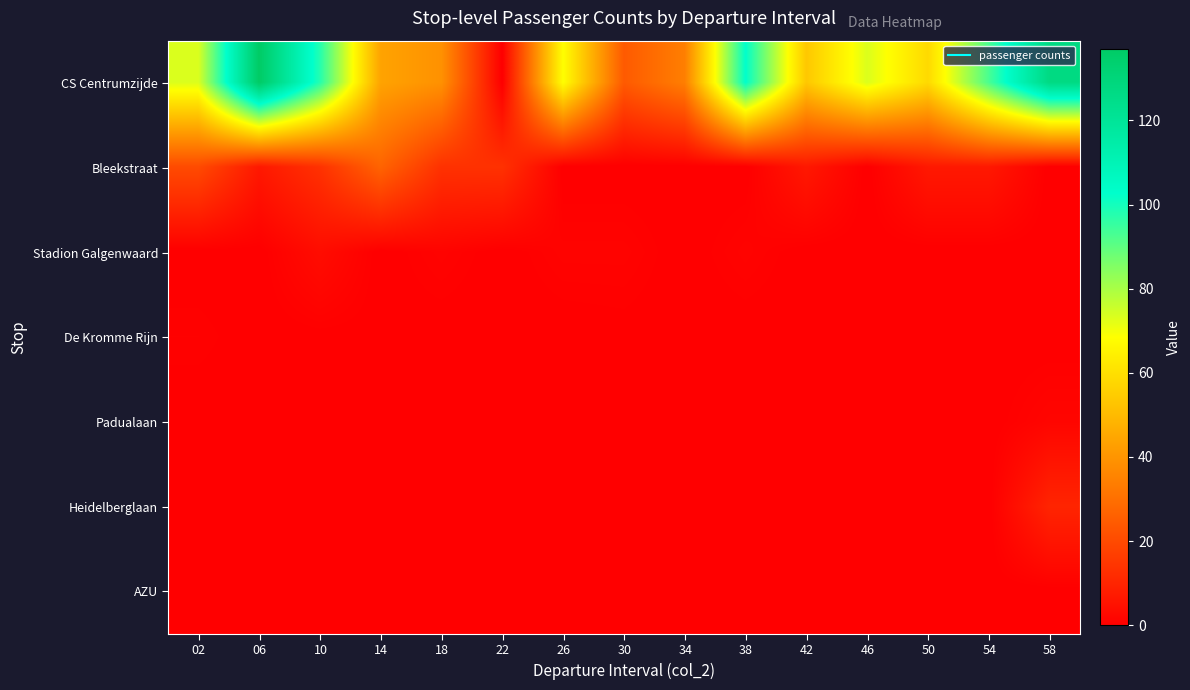

What is the spread (max minus min) of values at 38?

102.7